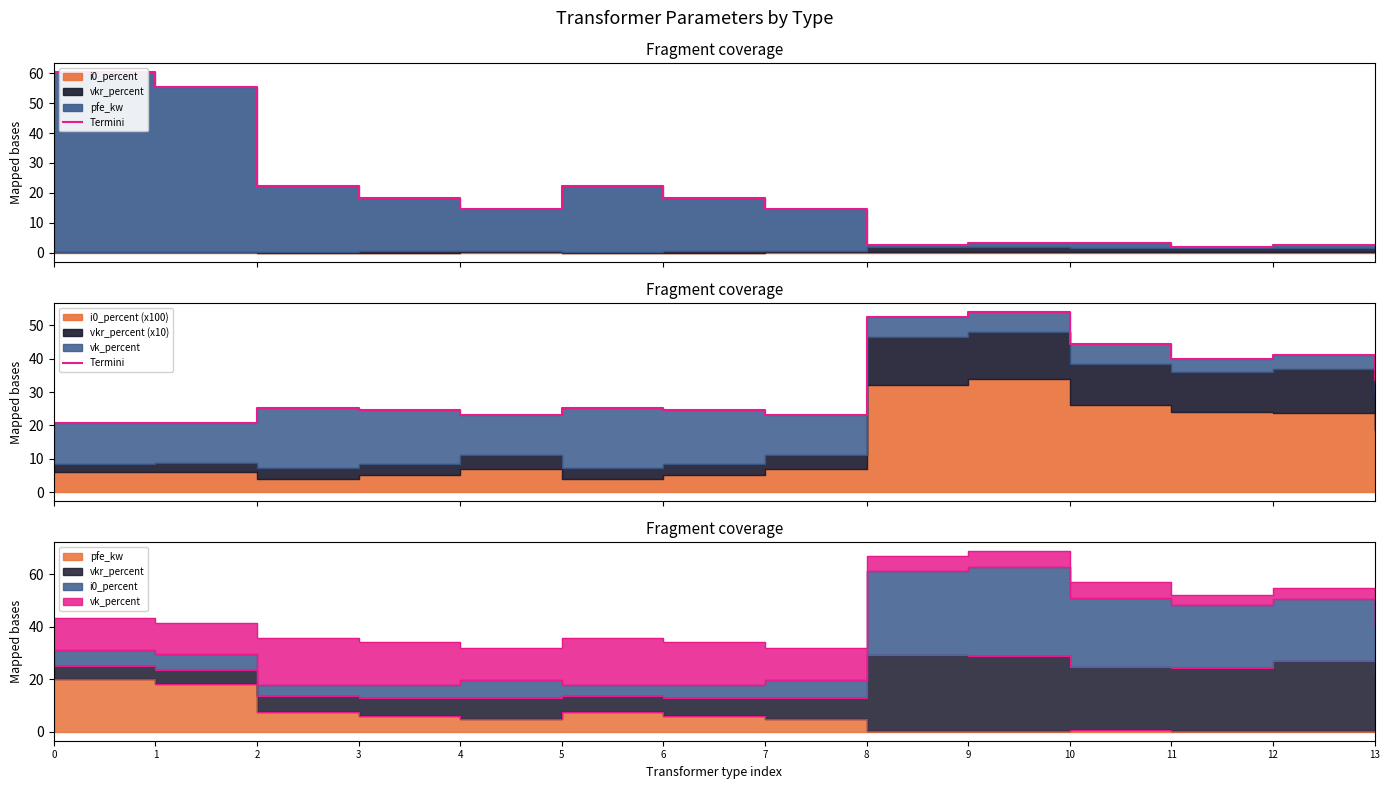

What is the ratio of the value at 13 to the value at 12?

0.8